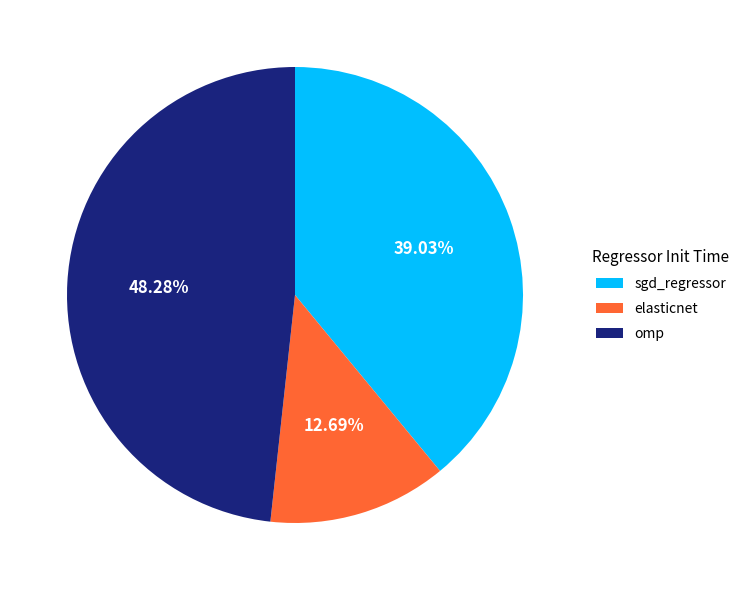

How many slices are in this pie chart?

3